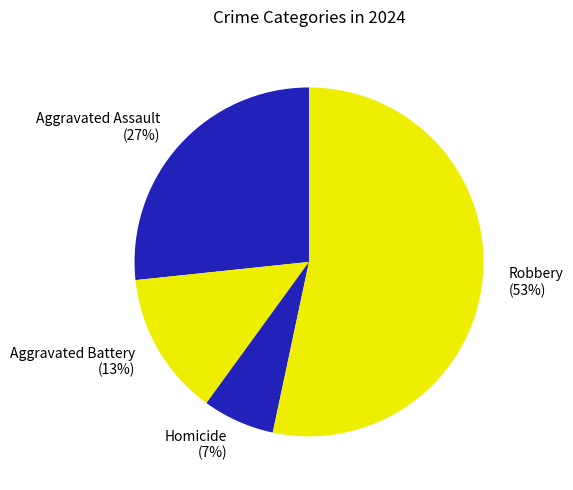

Do Aggravated Assault and Homicide together represent more than half of the pie?

No